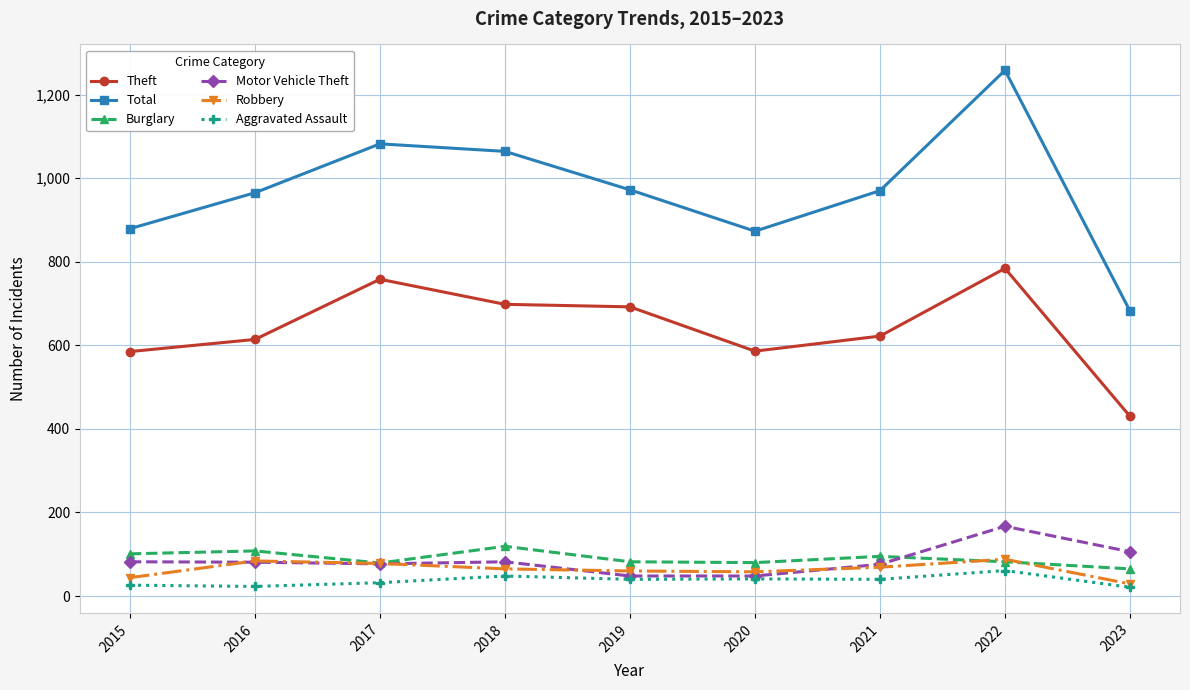

At which label does Theft reach its minimum?

2023